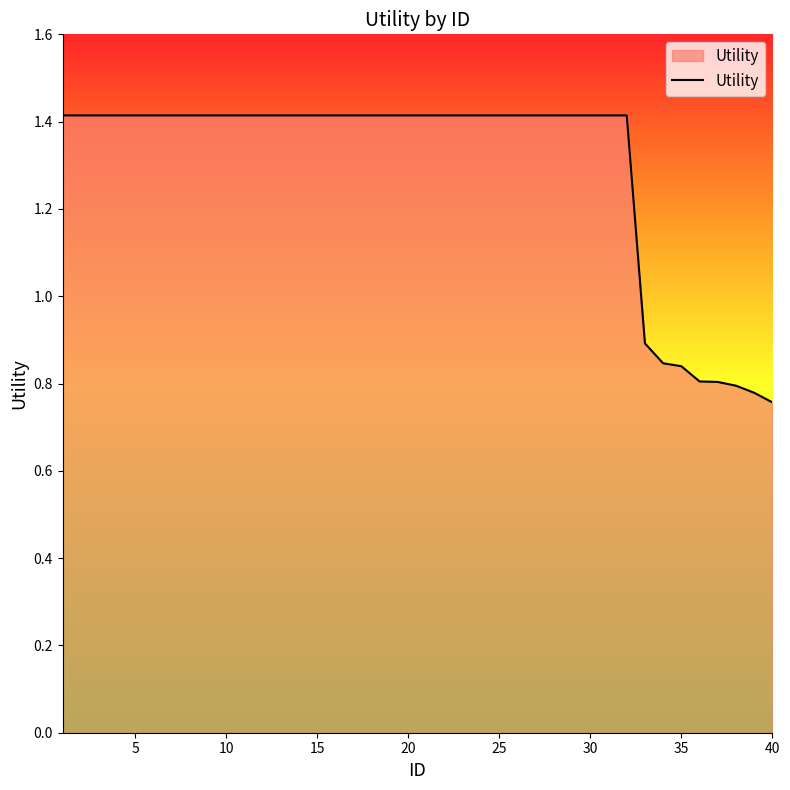

What is the difference between the maximum and minimum values?

0.7